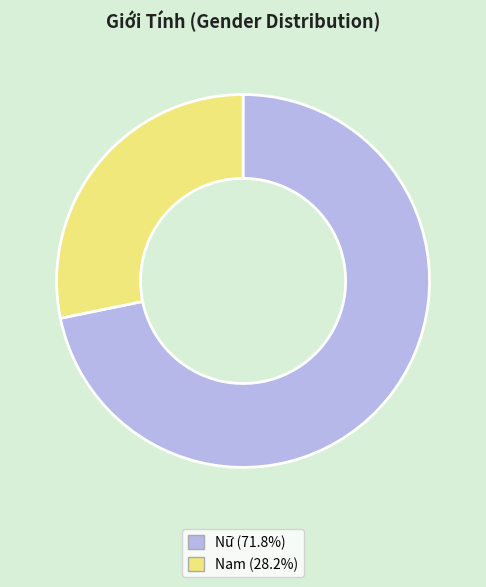

How many segments does this pie chart have?

2